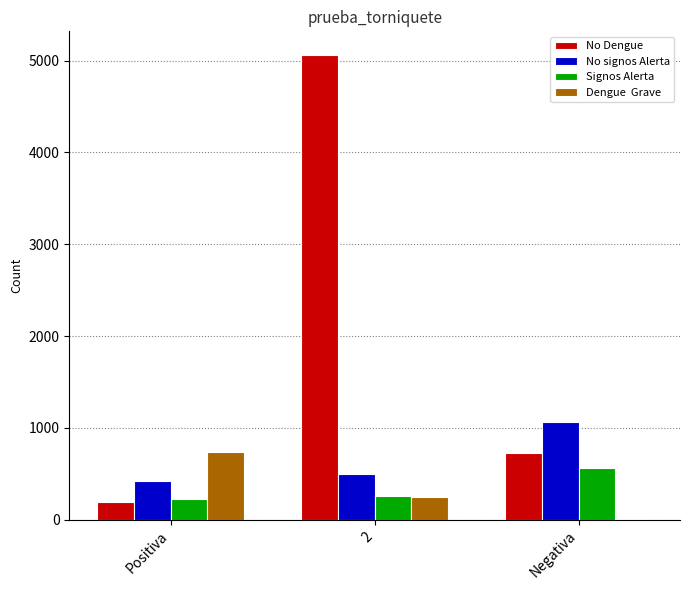

What is the total value across all series at Positiva?

1578